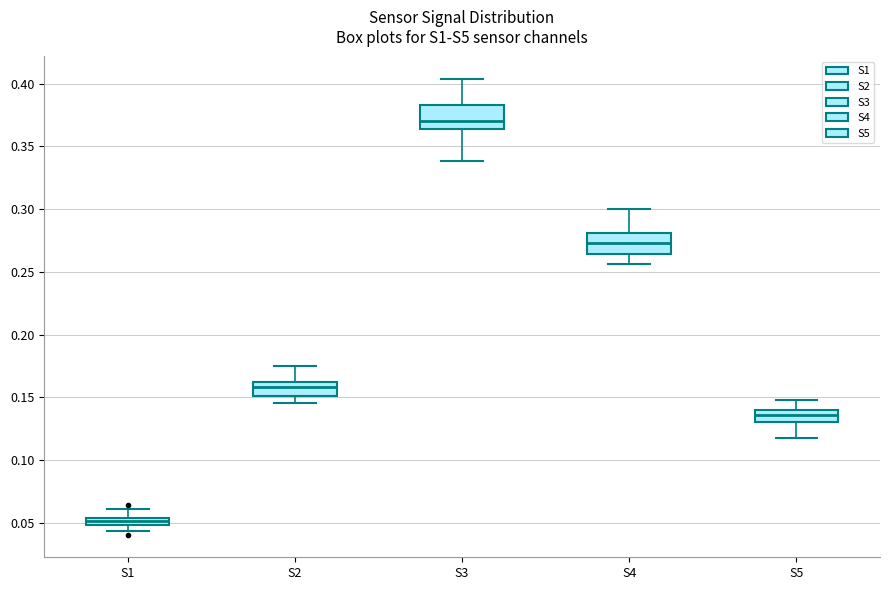

Which box has the highest median line?

S3